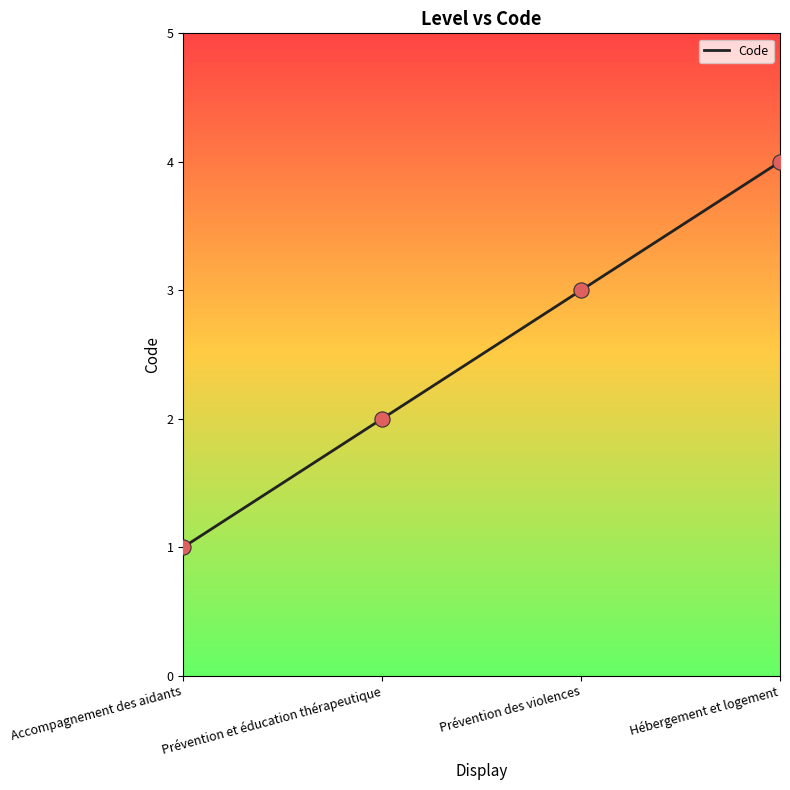

Between Prévention et éducation thérapeutique and Prévention des violences, which is larger?

Prévention des violences